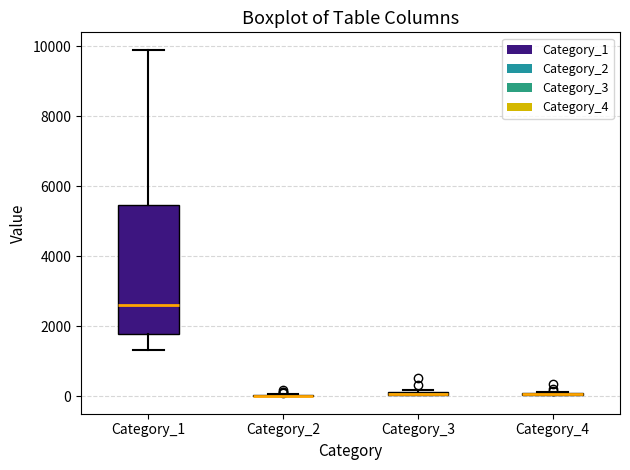

Comparing the boxes themselves (not the whiskers), which one is the tallest?

Category_1